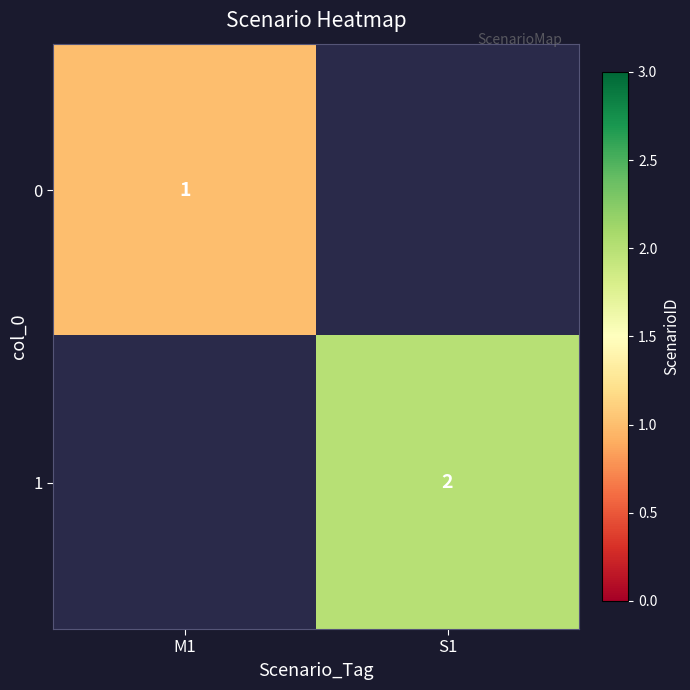

The 0 series shows 1 at M1. True or false?

True